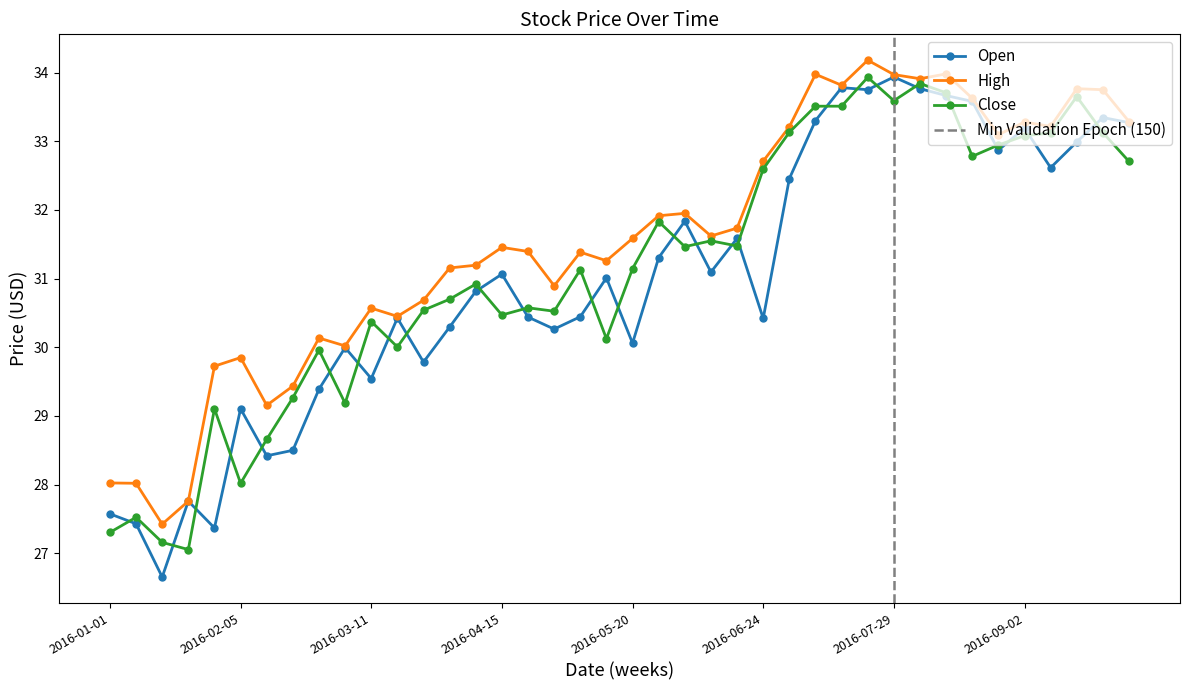

Reading left to right, transcribe all the data shown in this chart.

Open: 27.6	27.4	26.7	27.8	27.4	29.1	28.4	28.5	29.4	30.0	29.5	30.4	29.8	30.3	30.8	31.1	30.4	30.3	30.4	31.0	30.1	31.3	31.8	31.1	31.6	30.4	32.5	33.3	33.8	33.8	33.9	33.8	33.7	33.6	32.9	33.2	32.6	33.0	33.3	33.3
High: 28.0	28.0	27.4	27.8	29.7	29.9	29.2	29.4	30.1	30.0	30.6	30.5	30.7	31.2	31.2	31.5	31.4	30.9	31.4	31.3	31.6	31.9	32.0	31.6	31.7	32.7	33.2	34.0	33.8	34.2	34.0	33.9	34.0	33.6	33.1	33.3	33.2	33.8	33.8	33.3
Close: 27.3	27.5	27.2	27.1	29.1	28.0	28.7	29.3	30.0	29.2	30.4	30.0	30.5	30.7	30.9	30.5	30.6	30.5	31.1	30.1	31.1	31.8	31.5	31.5	31.5	32.6	33.1	33.5	33.5	33.9	33.6	33.8	33.7	32.8	32.9	33.1	33.1	33.7	33.1	32.7